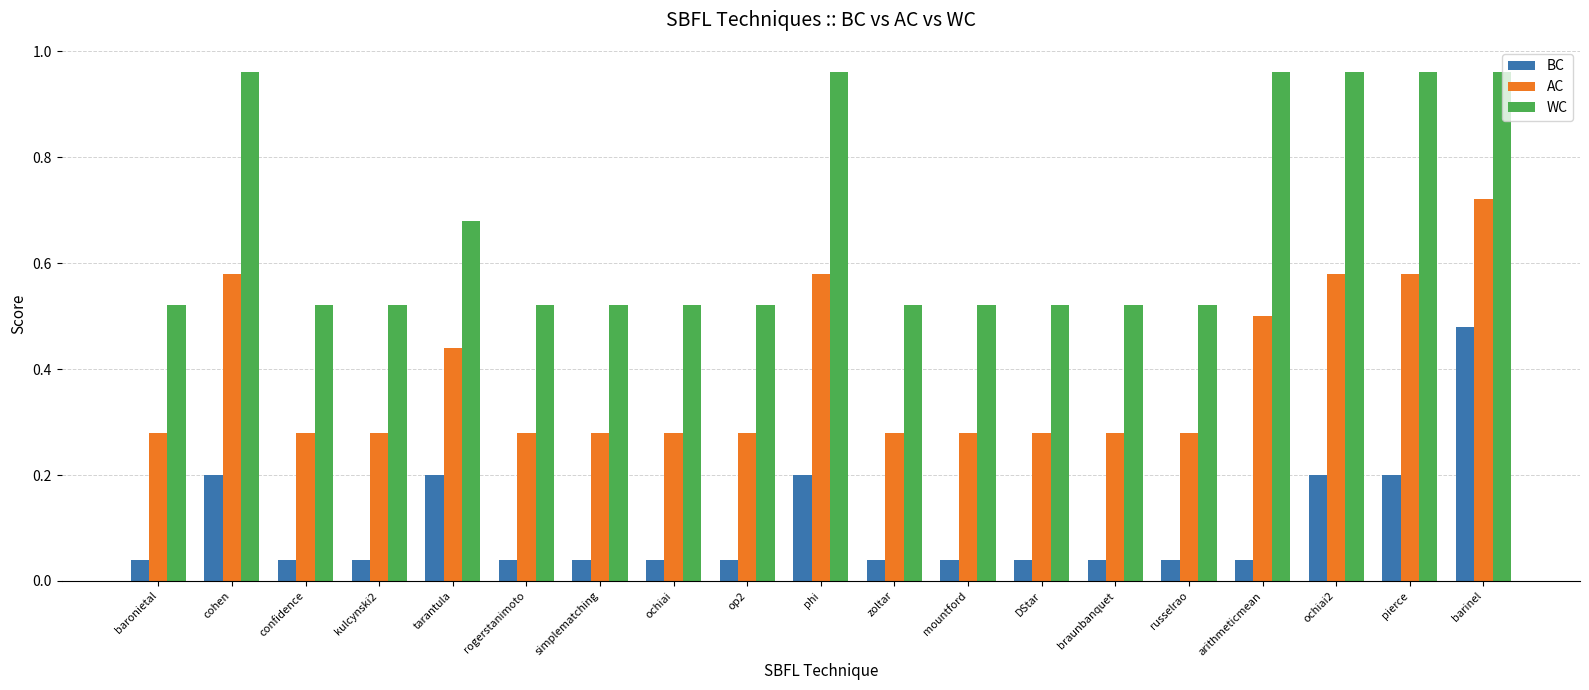

The value of WC at russelrao is 0.2. True or false?

False